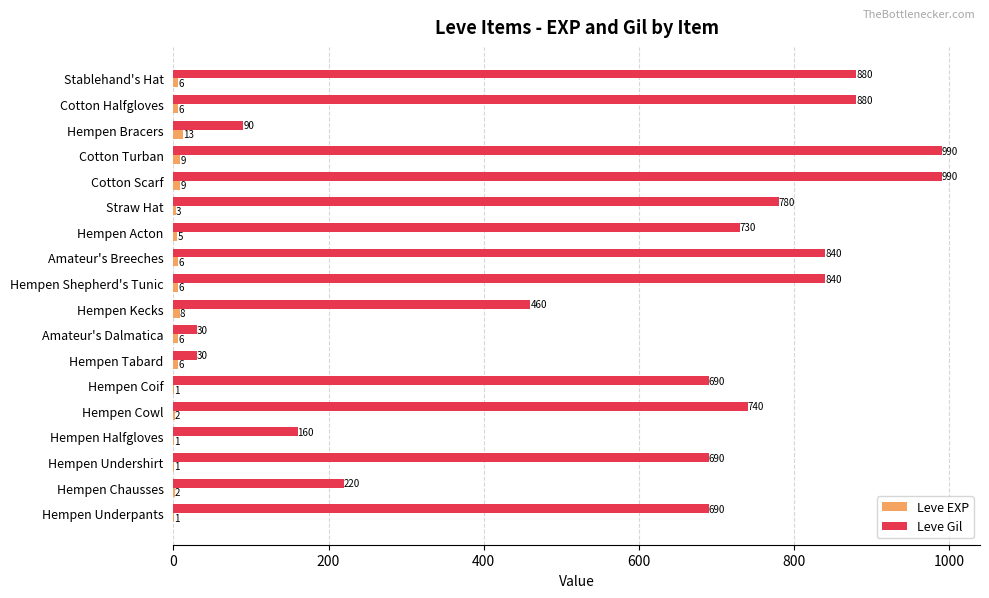

What is the sum of the Leve Gil values at Cotton Halfgloves and Amateur's Breeches?

1720